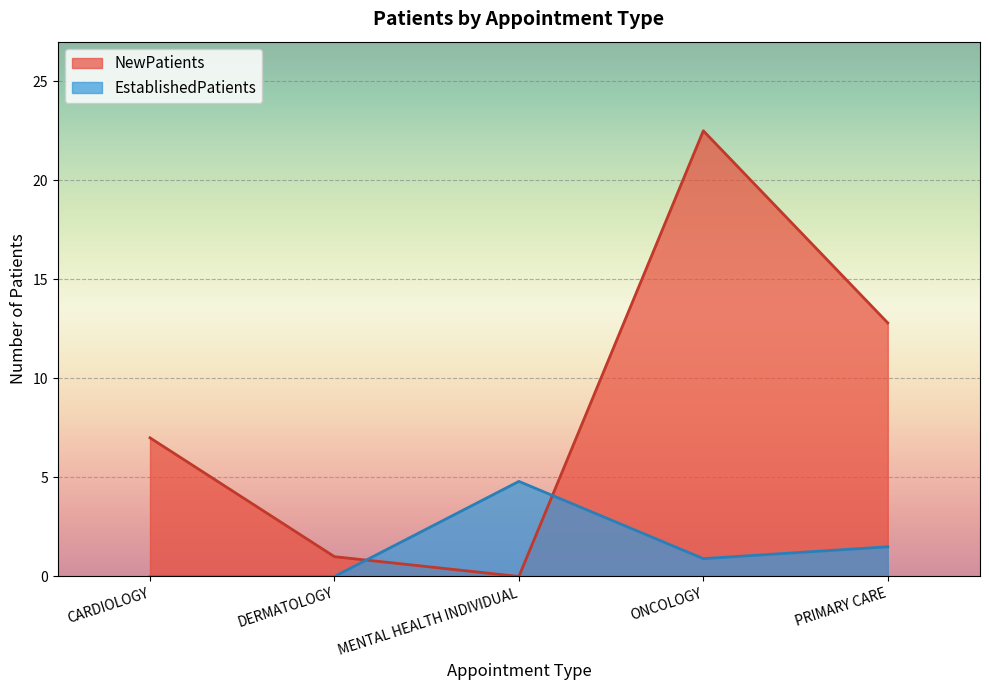

What are all the series names shown in the legend?

NewPatients, EstablishedPatients